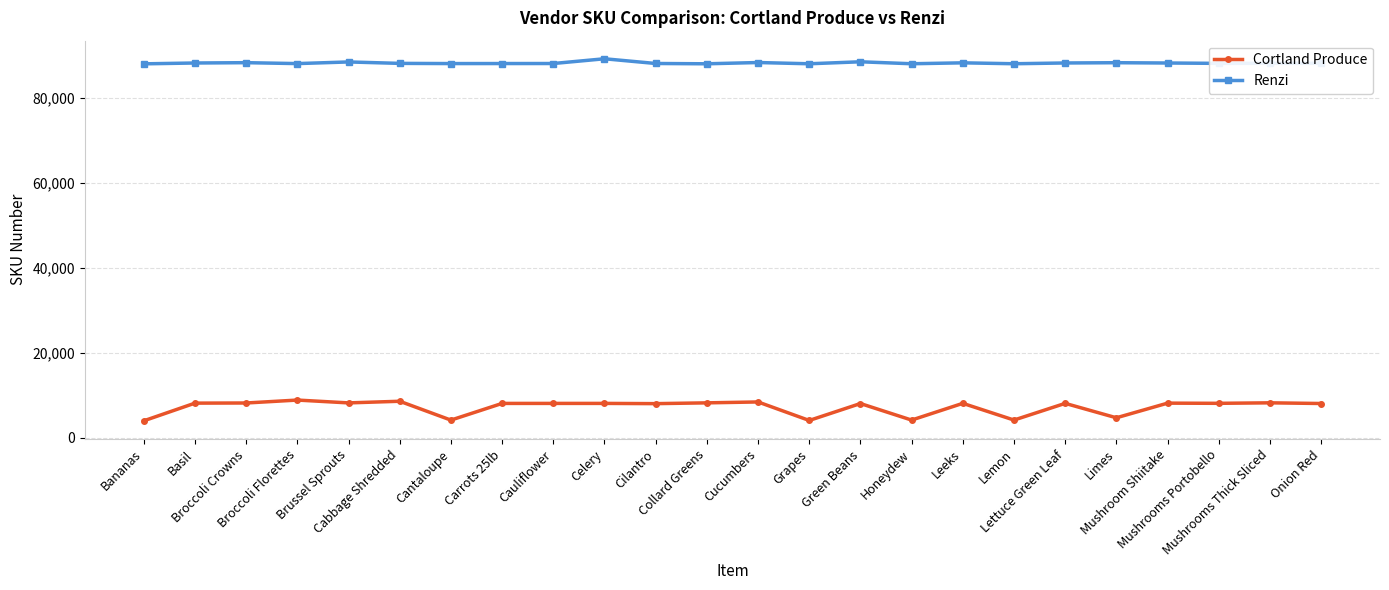

Is it true that Cortland Produce equals 12217 at Cucumbers?

False